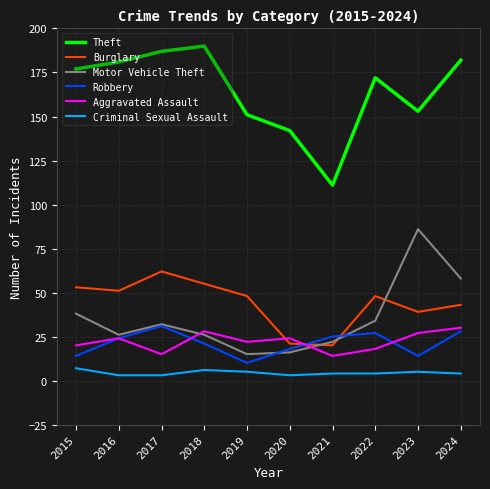

Where is the first local minimum for Burglary?

2016